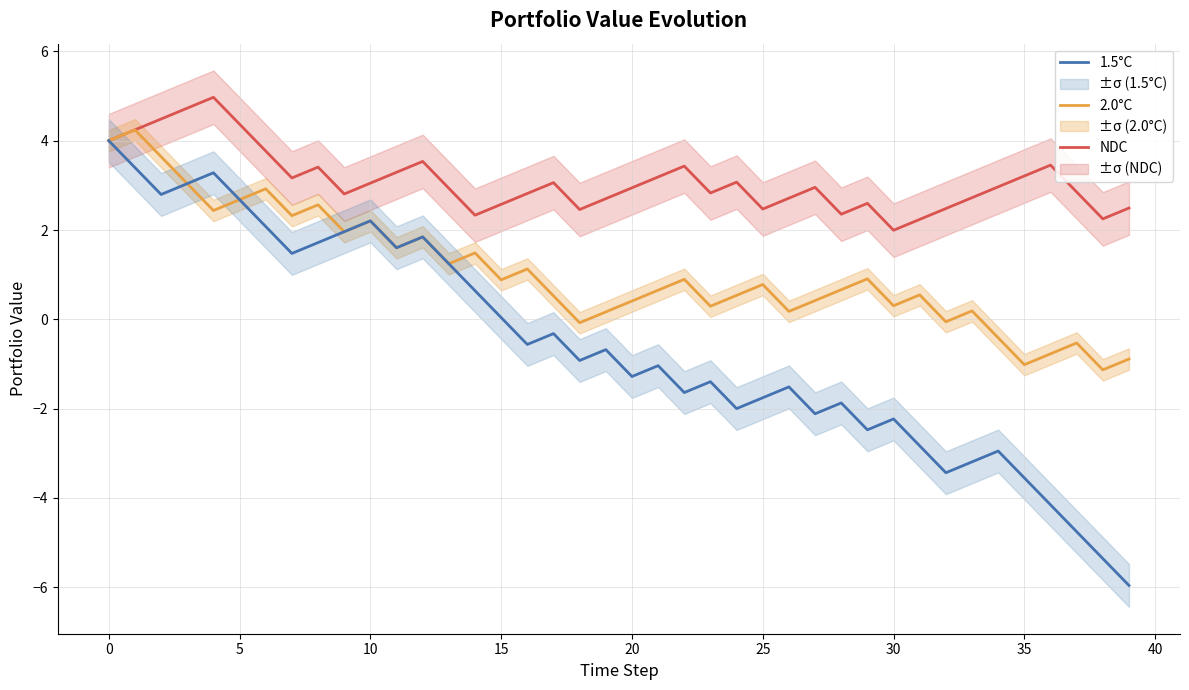

What is the lowest value of the 1.5°C series?

-6.0